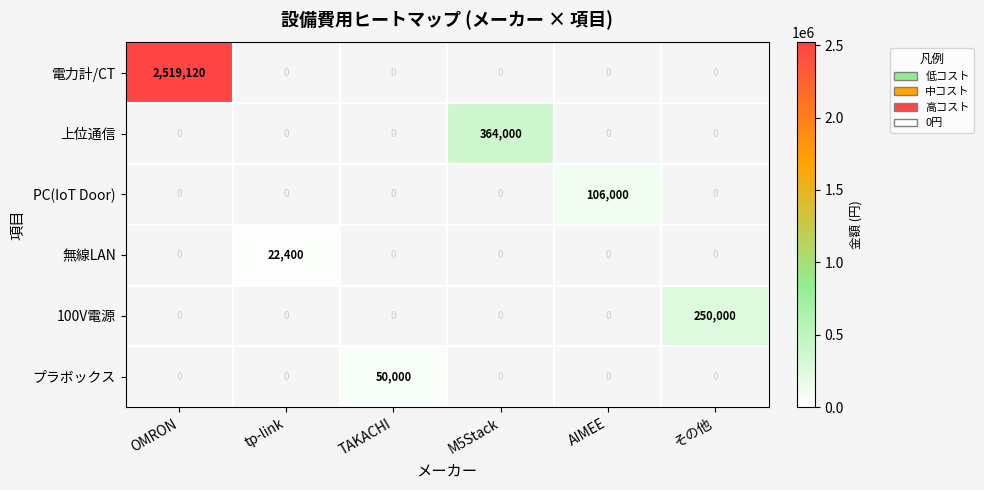

True or false: 電力計/CT has a value of 2519120 at OMRON.

True